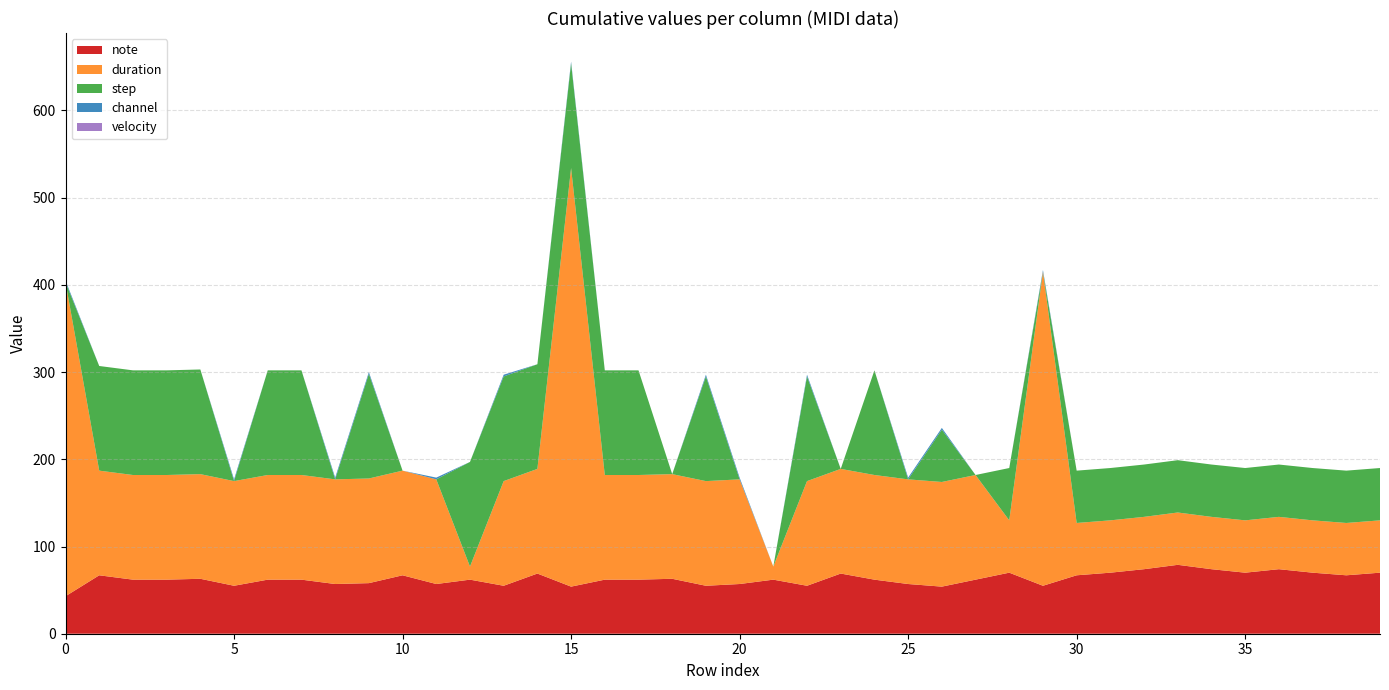

Reading right to left, transcribe all the data shown in this chart.

note: 70	67	70	74	70	74	79	74	70	67	55	70	62	54	57	62	69	55	62	57	55	63	62	62	54	69	55	62	57	67	58	57	62	62	55	63	62	62	67	43
duration: 60	60	60	60	60	60	60	60	60	60	360	60	120	120	120	120	120	120	15	120	120	120	120	120	480	120	120	15	120	120	120	120	120	120	120	120	120	120	120	360
step: 60	60	60	60	60	60	60	60	60	60	0	60	0	60	0	120	0	120	0	0	120	0	120	120	120	120	120	120	0	0	120	0	120	120	0	120	120	120	120	0
channel: 0	0	0	0	0	0	0	0	0	0	2	0	0	2	2	0	0	2	0	2	2	0	0	0	2	0	2	0	2	0	2	2	0	0	2	0	0	0	0	2
velocity: 0	0	0	0	0	0	0	0	0	0	0	0	0	0	0	0	0	0	0	0	0	0	0	0	0	0	0	0	0	0	0	0	0	0	0	0	0	0	0	0